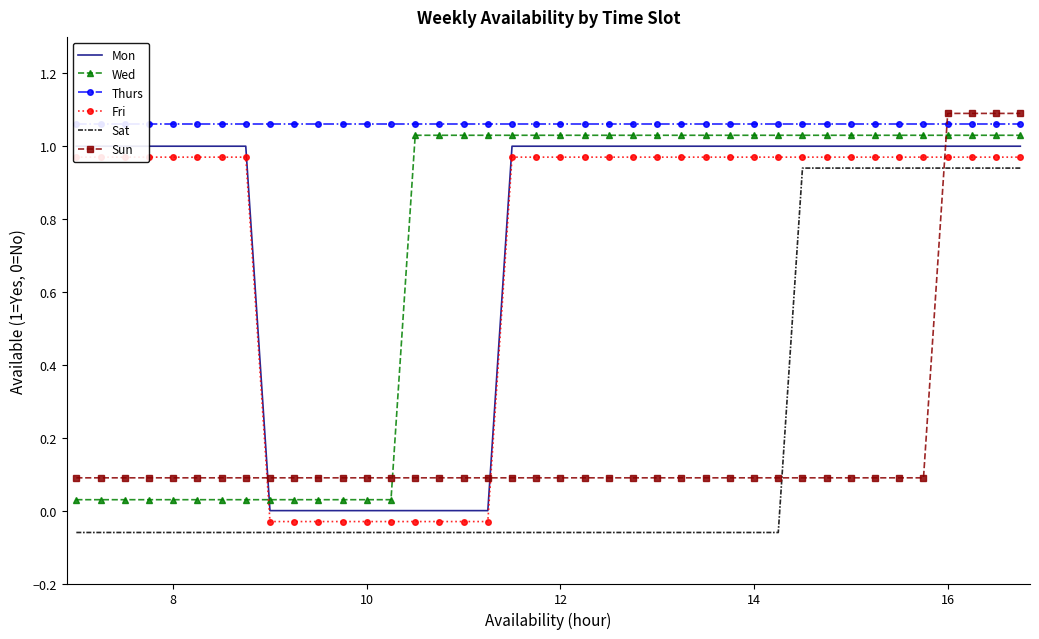

At how many categories does at least one series exceed 0?

40